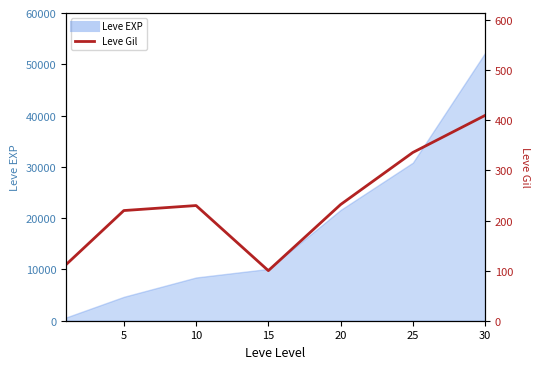

What is the minimum value shown in the chart?

100